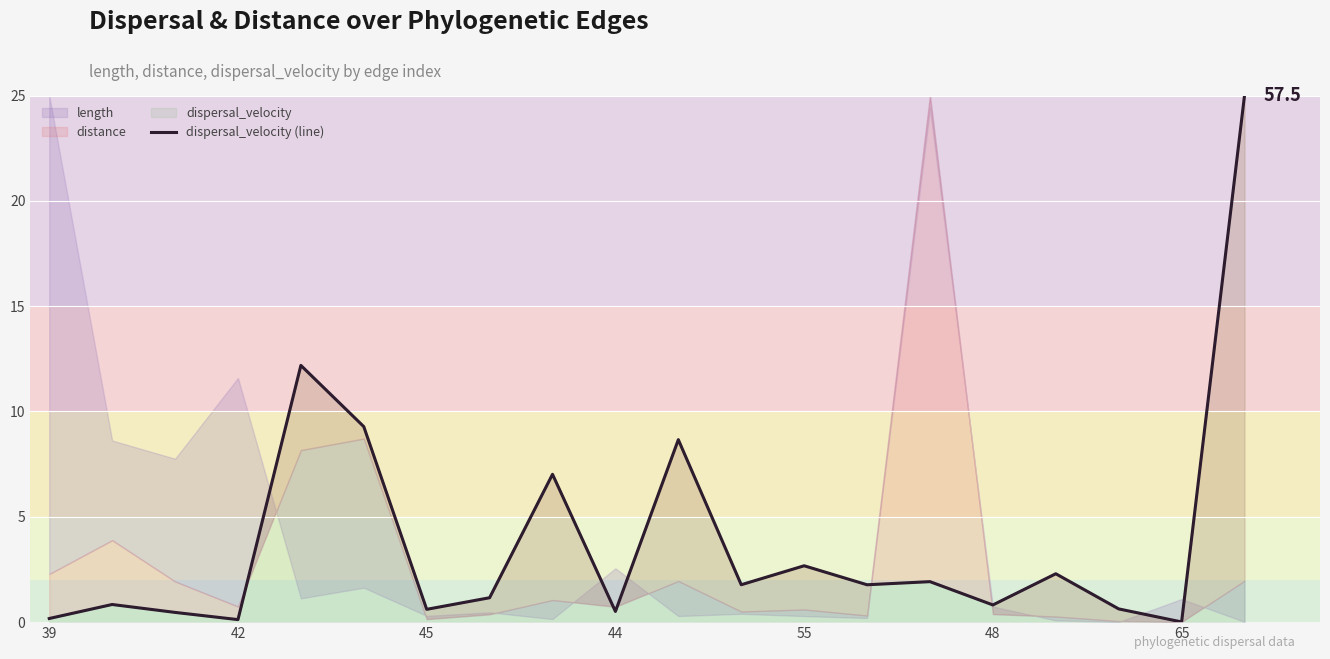

Which label corresponds to the largest value in the chart?

19